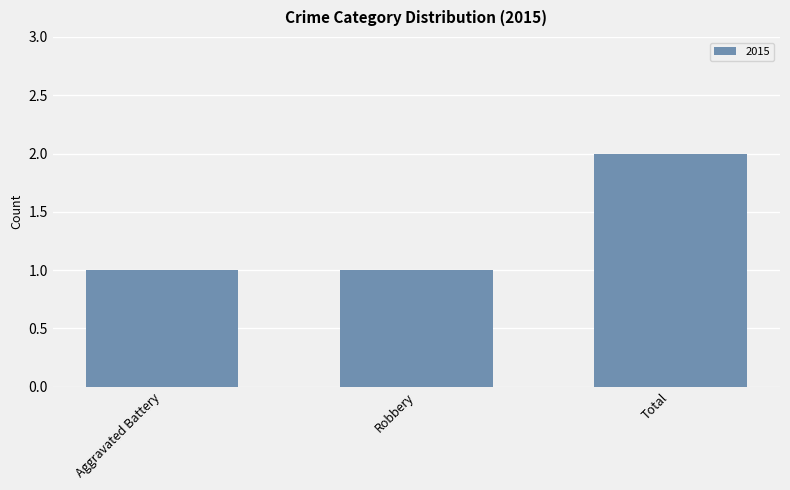

True or false: the data shows 2 at Total.

True